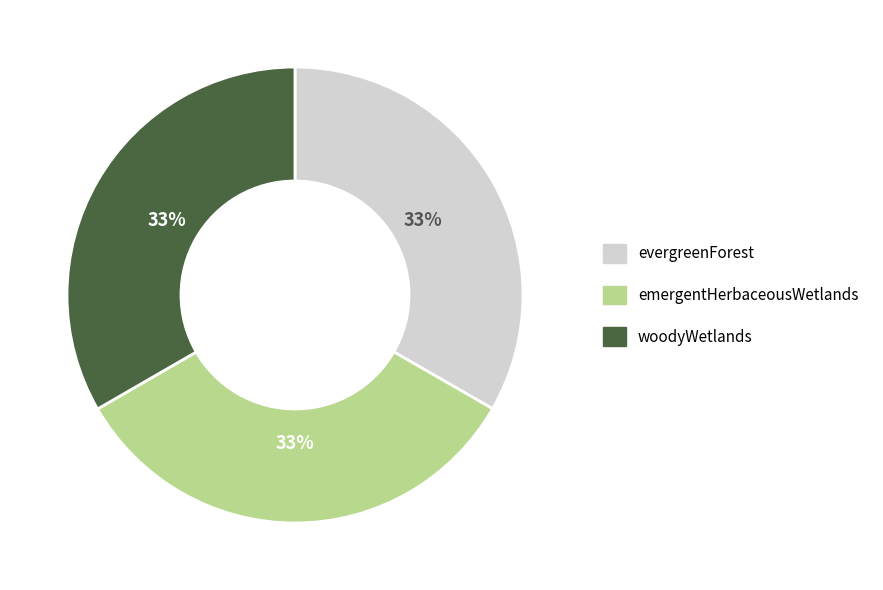

The evergreenForest slice represents 33% of the pie. True or false?

True